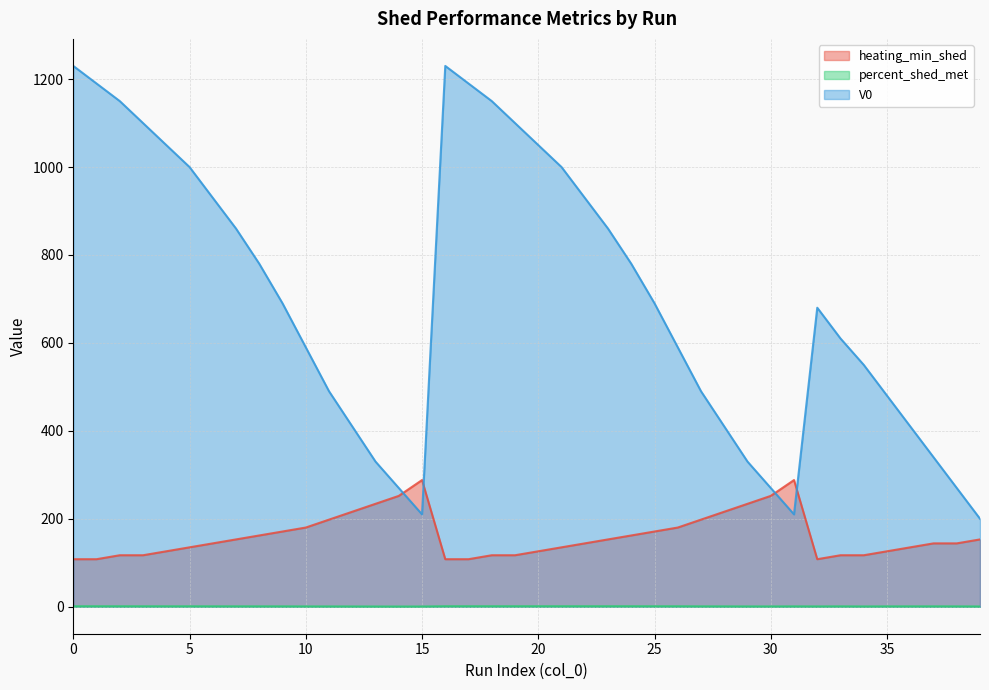

How many lines are shown in the chart?

3